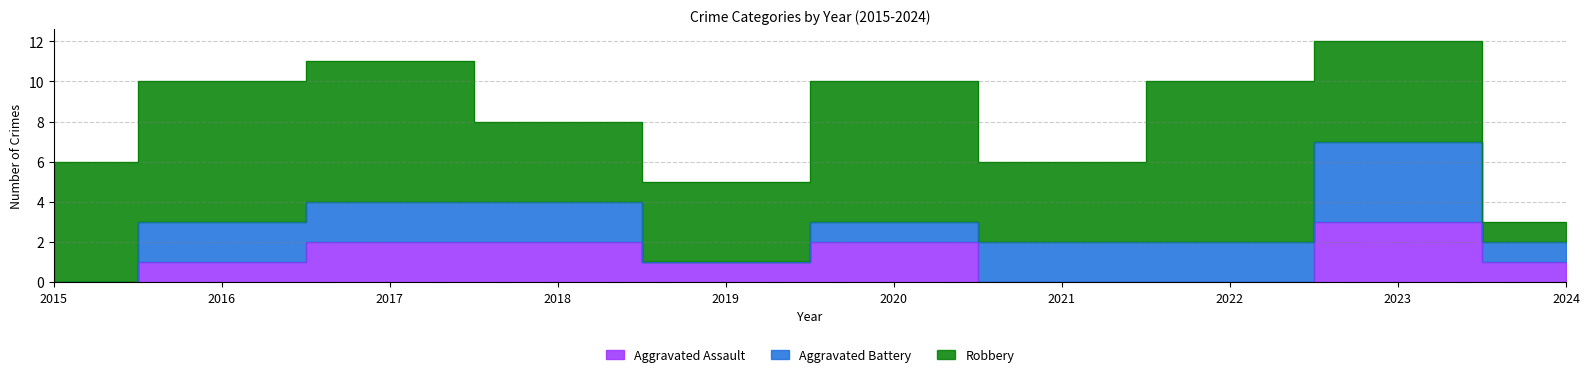

What is the approximate value of Aggravated Battery at 2021?

2